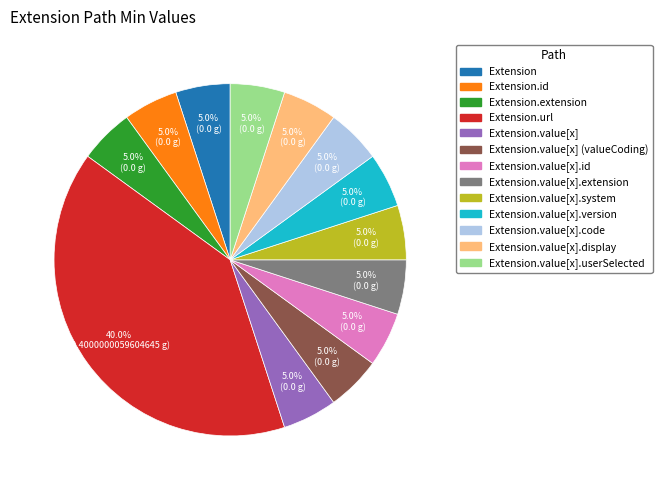

Is there any slice that represents more than half of the pie?

No